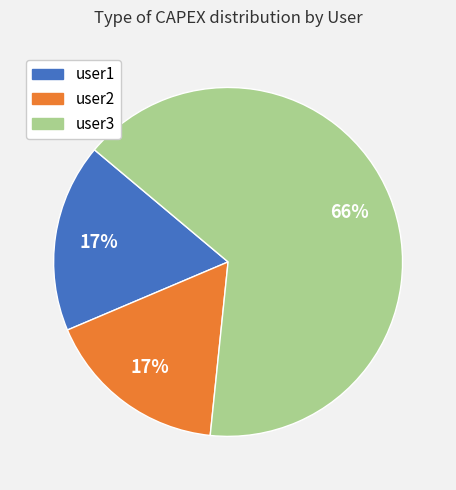

To the nearest percent, what is the combined percentage of user1 and user3?

83%